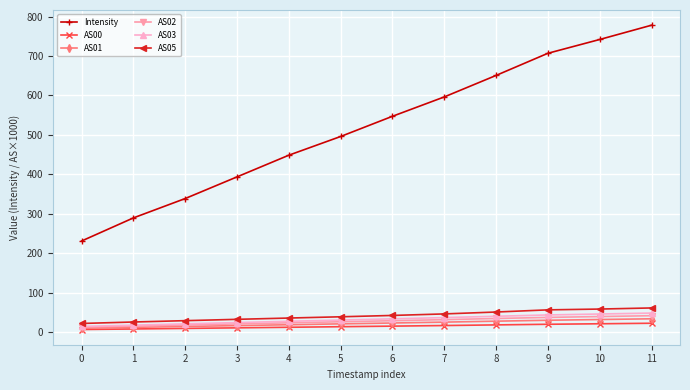

True or false: AS05 and AS02 cross at least once.

False